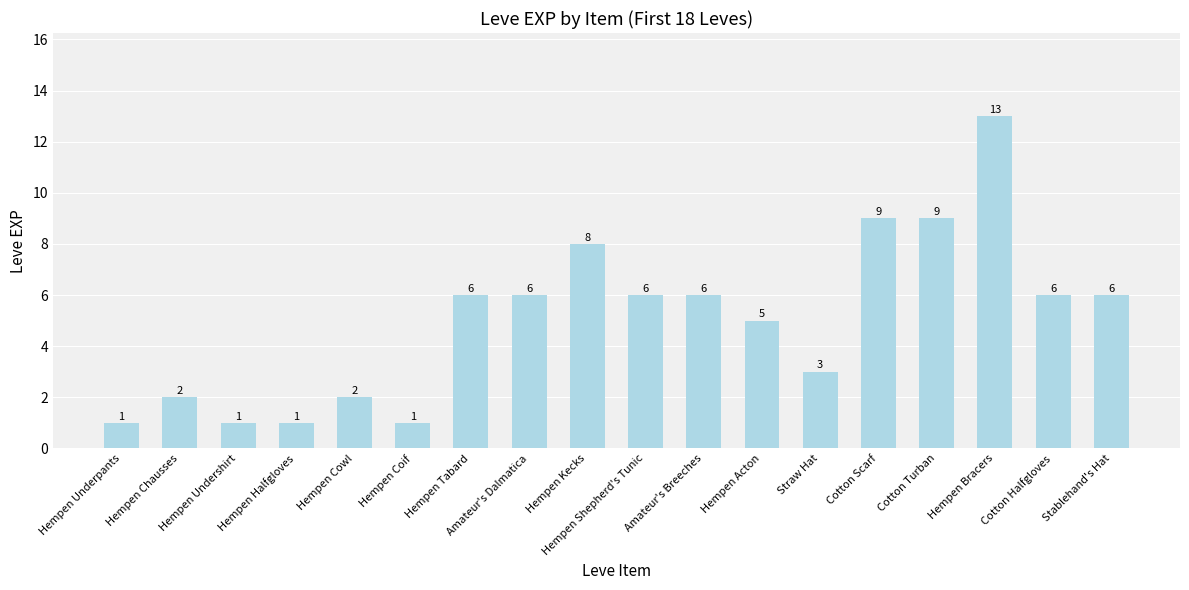

Does the chart contain stacked bars?

No